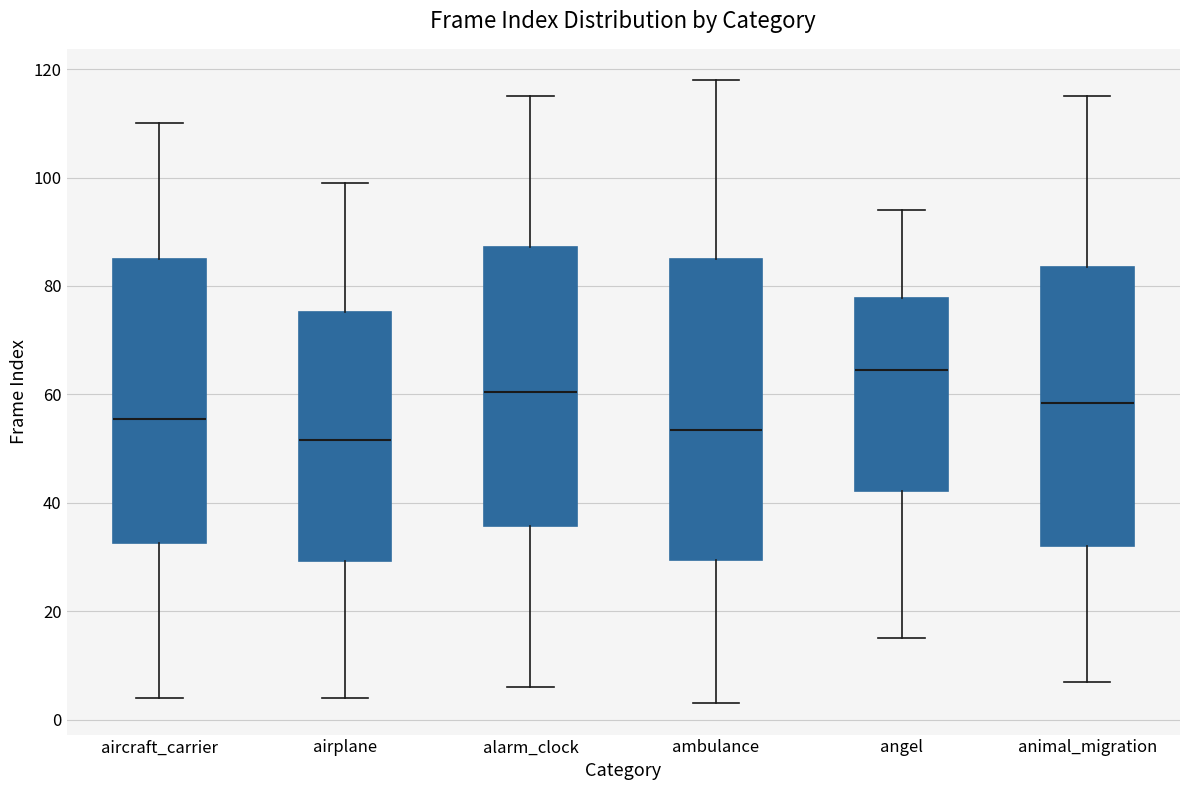

Where does the upper whisker of the box for angel end on the y-axis? The values are not printed on the chart, so give them approximately, as read against the axis.

94